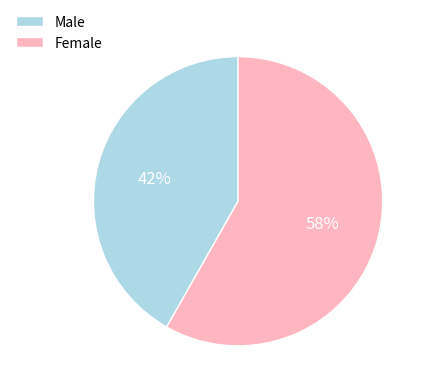

Approximately how many times larger is the value at Female compared to Male?

1.4